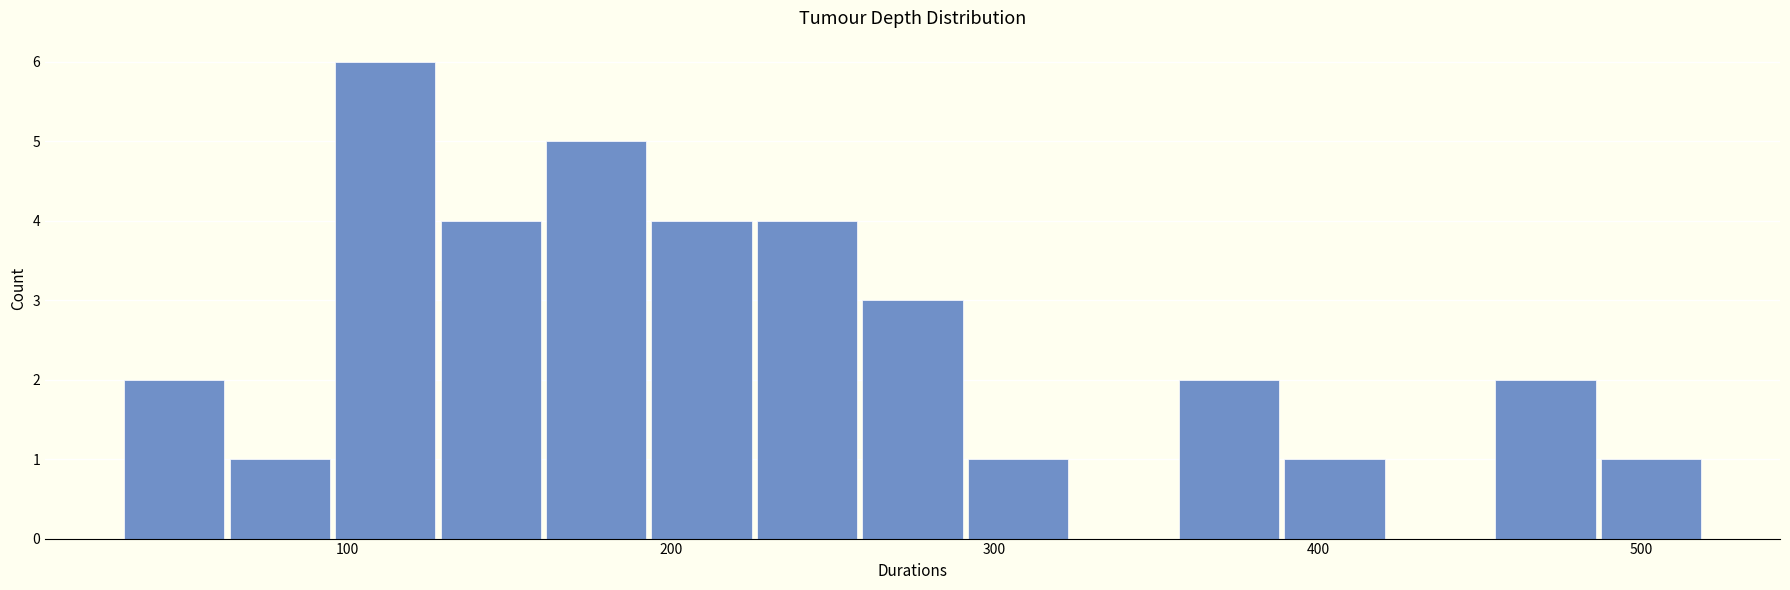

Read against the x-axis, roughly where is the centre of the tallest bar?

110